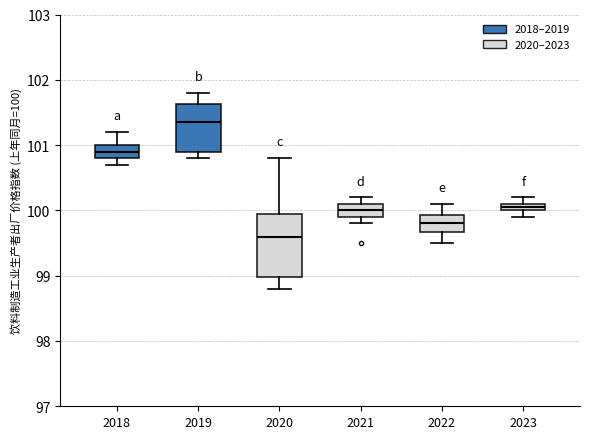

Where does the median line of the box at x = 2022 sit on the y-axis? The values are not printed on the chart, so give them approximately, as read against the axis.

99.8